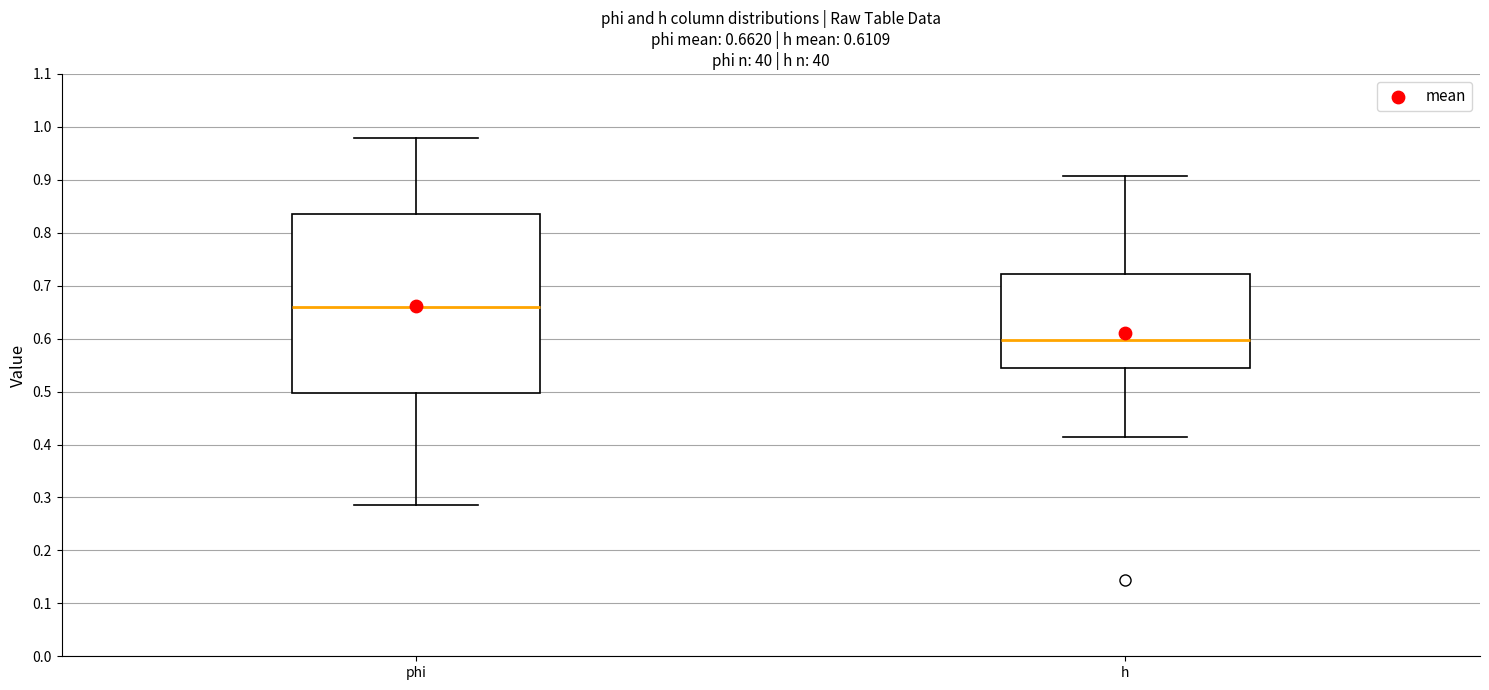

Which box has the lowest median line?

h